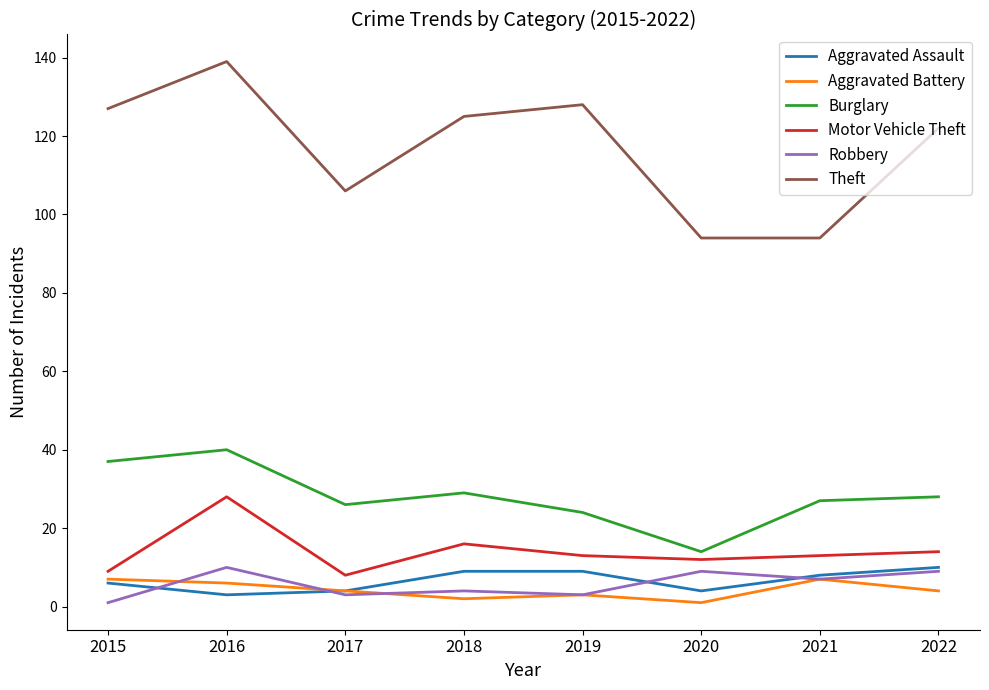

What is the minimum value for Theft?

94